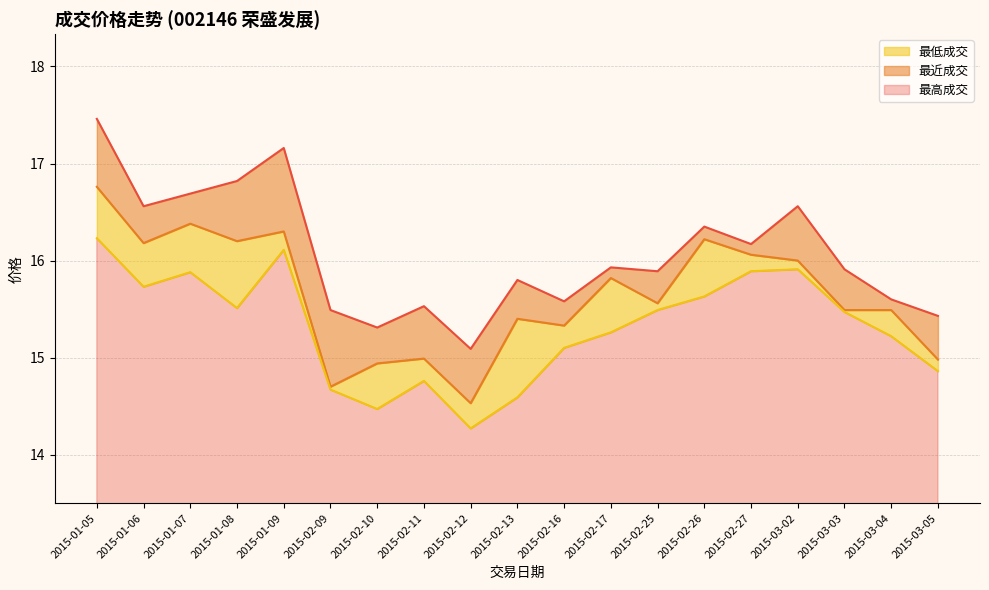

Between 2015-02-13 and 2015-03-03, which series saw the biggest shift?

最低成交